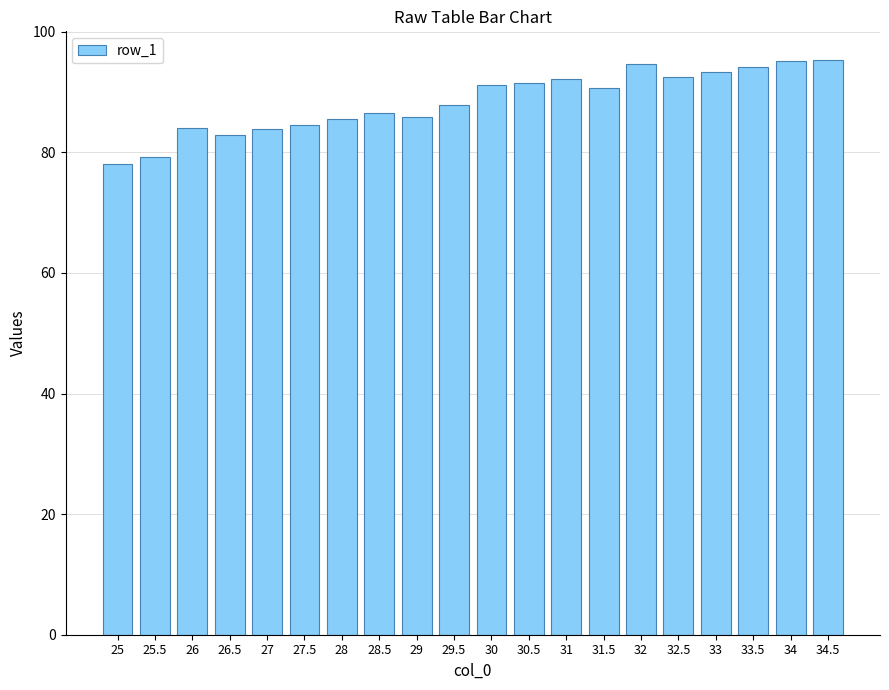

Where does the data first go above 90?

30